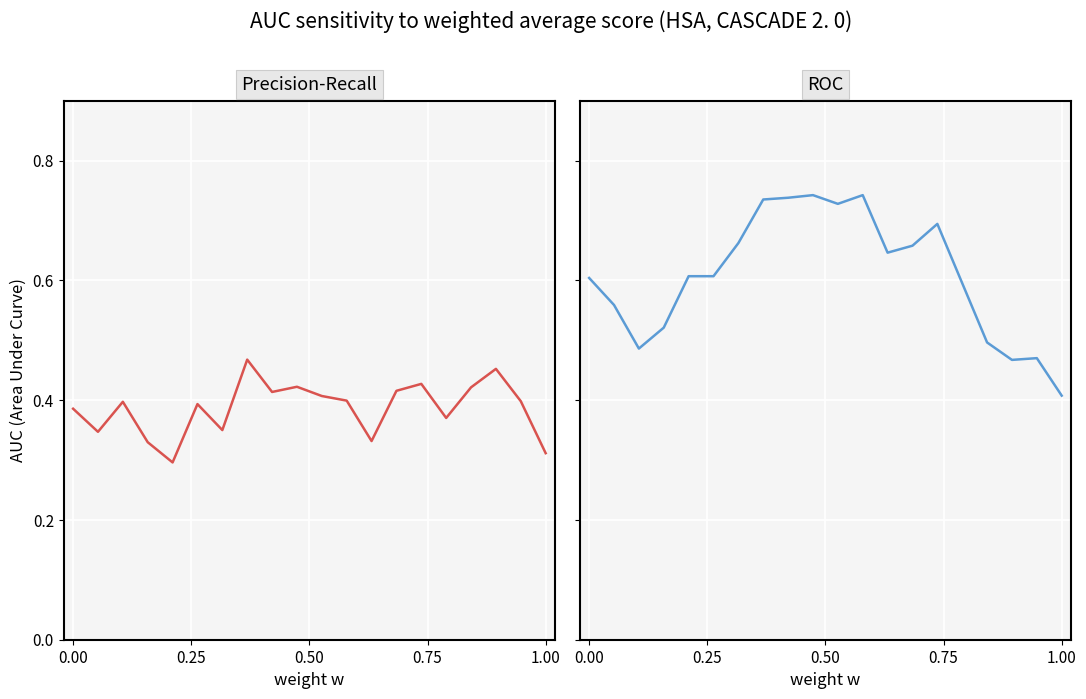

True or false: Precision-Recall has more than 1 points higher than both neighbors.

True